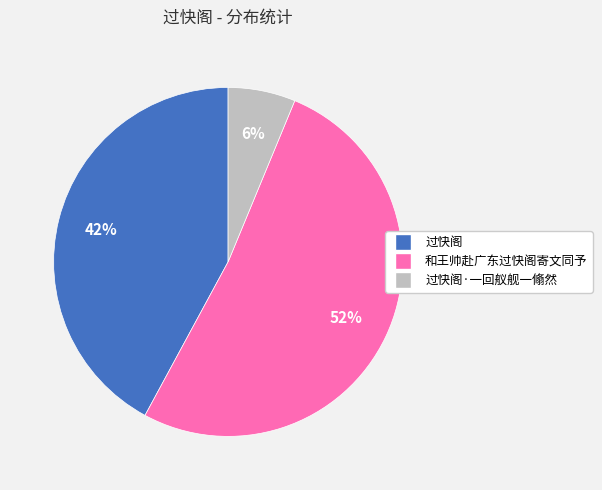

How many segments does this pie chart have?

3